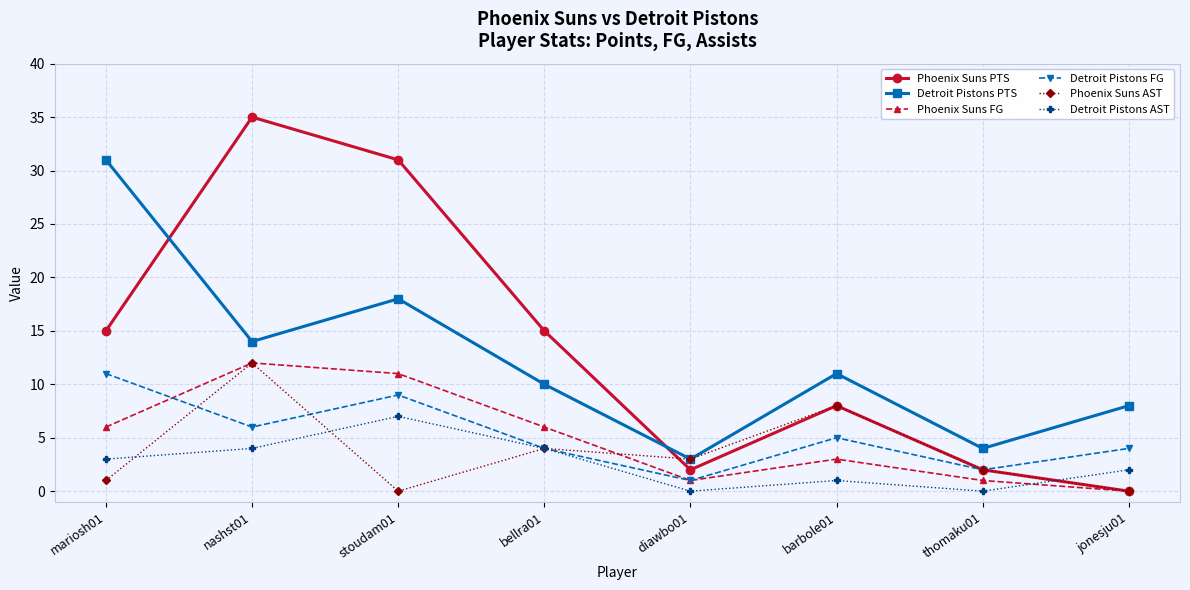

What is the label of the 2nd point from the right?

thomaku01